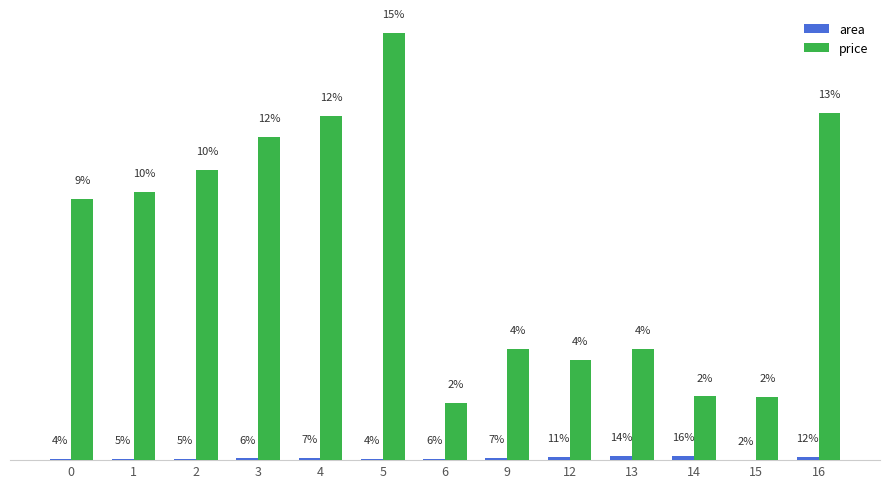

What is the total value across all series at 15?

134300